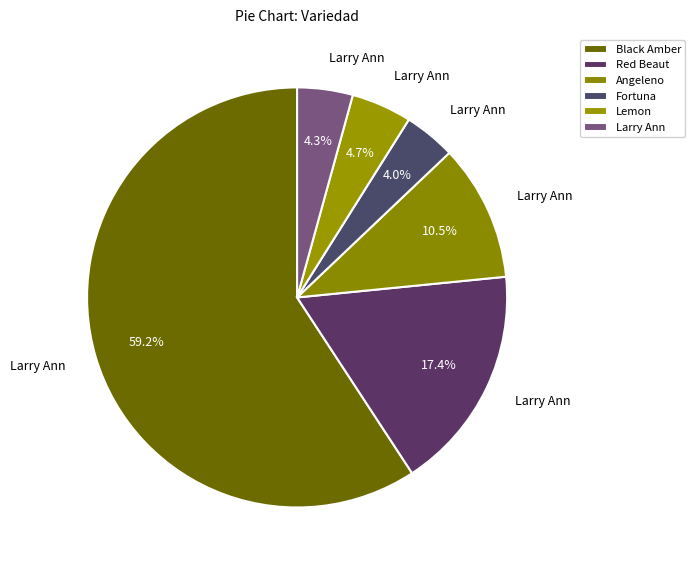

To the nearest percent, what is the difference between the largest and smallest slice percentages?

55%